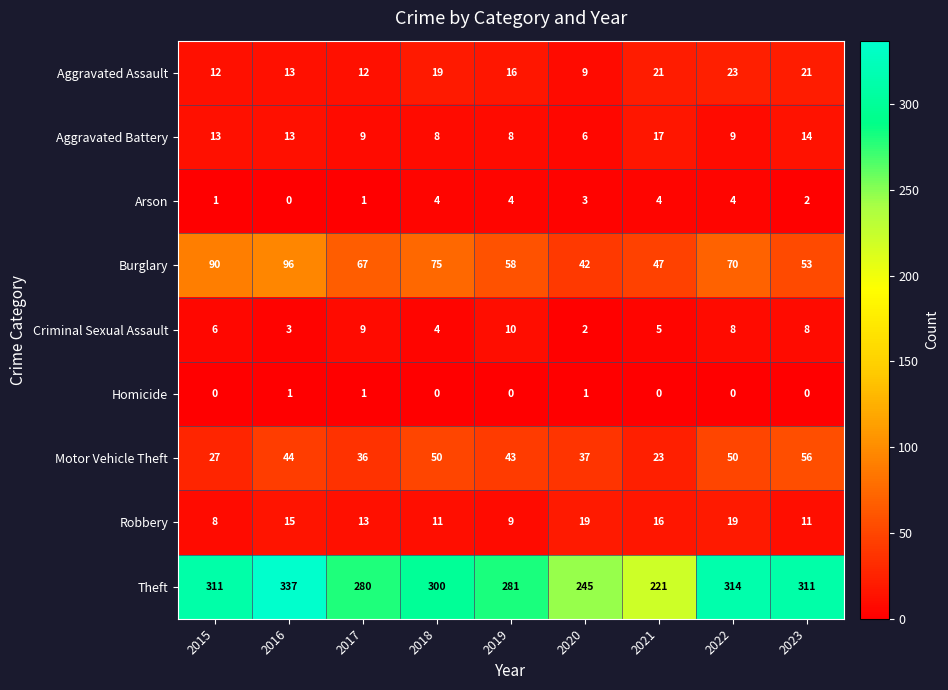

Which series has the largest range (max minus min)?

Theft